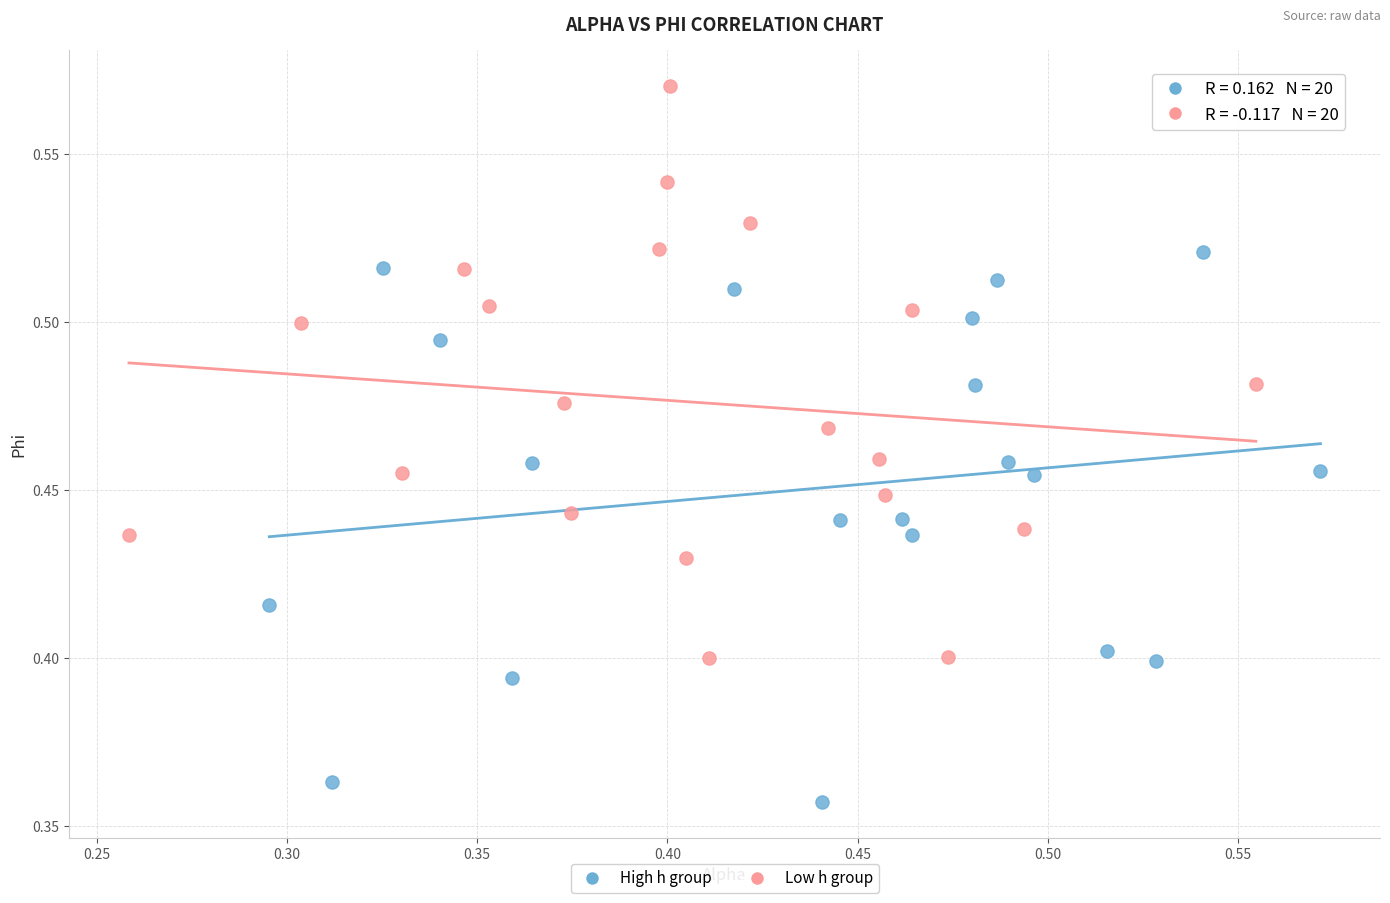

Which series contains the highest Y value?

Low h group